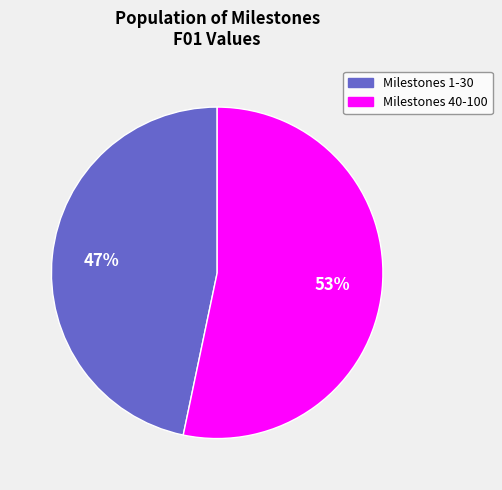

Is there a majority slice in this chart?

Yes